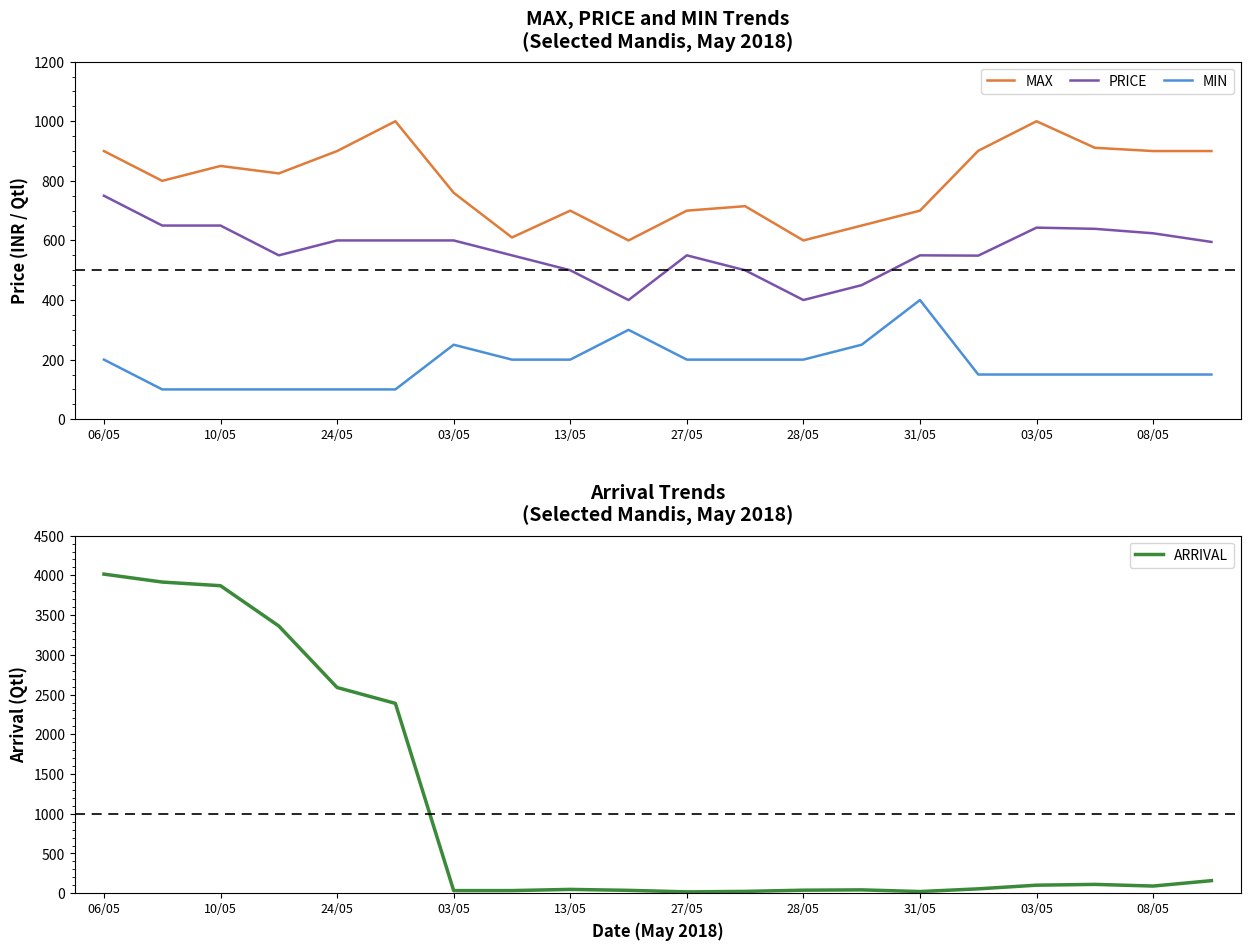

How many data points does each series have?

20